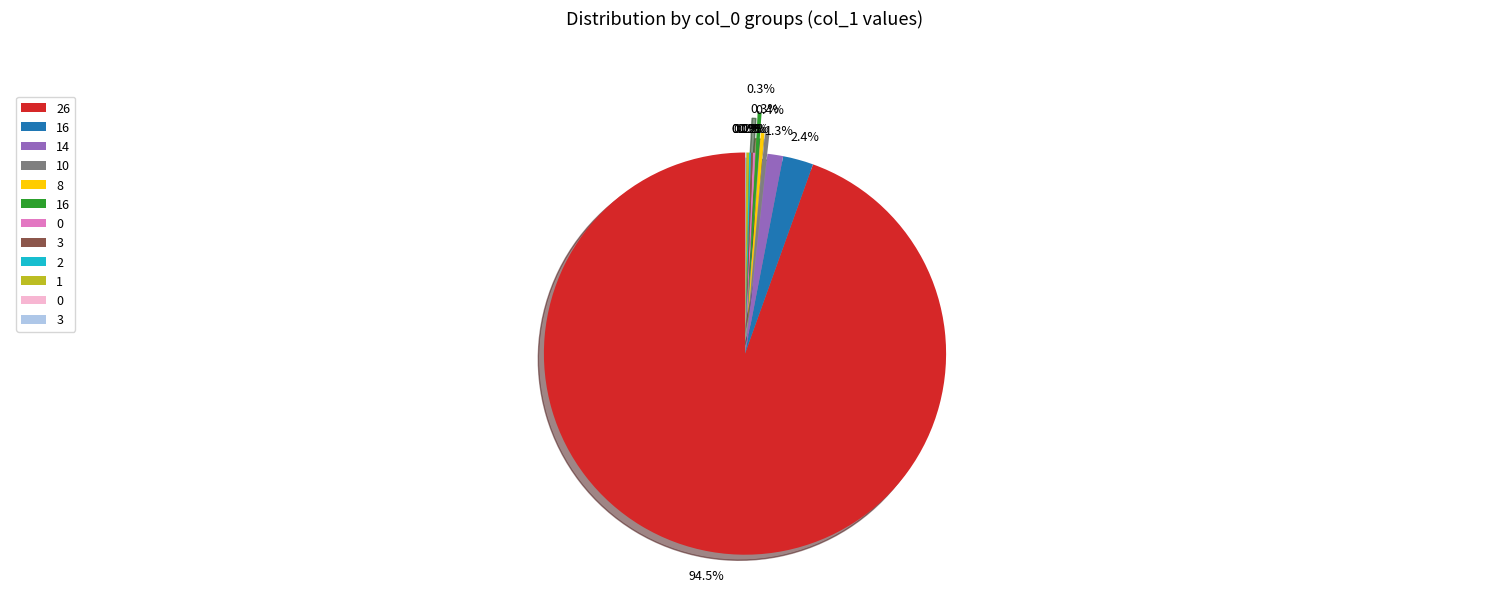

Does any single category account for the majority?

Yes